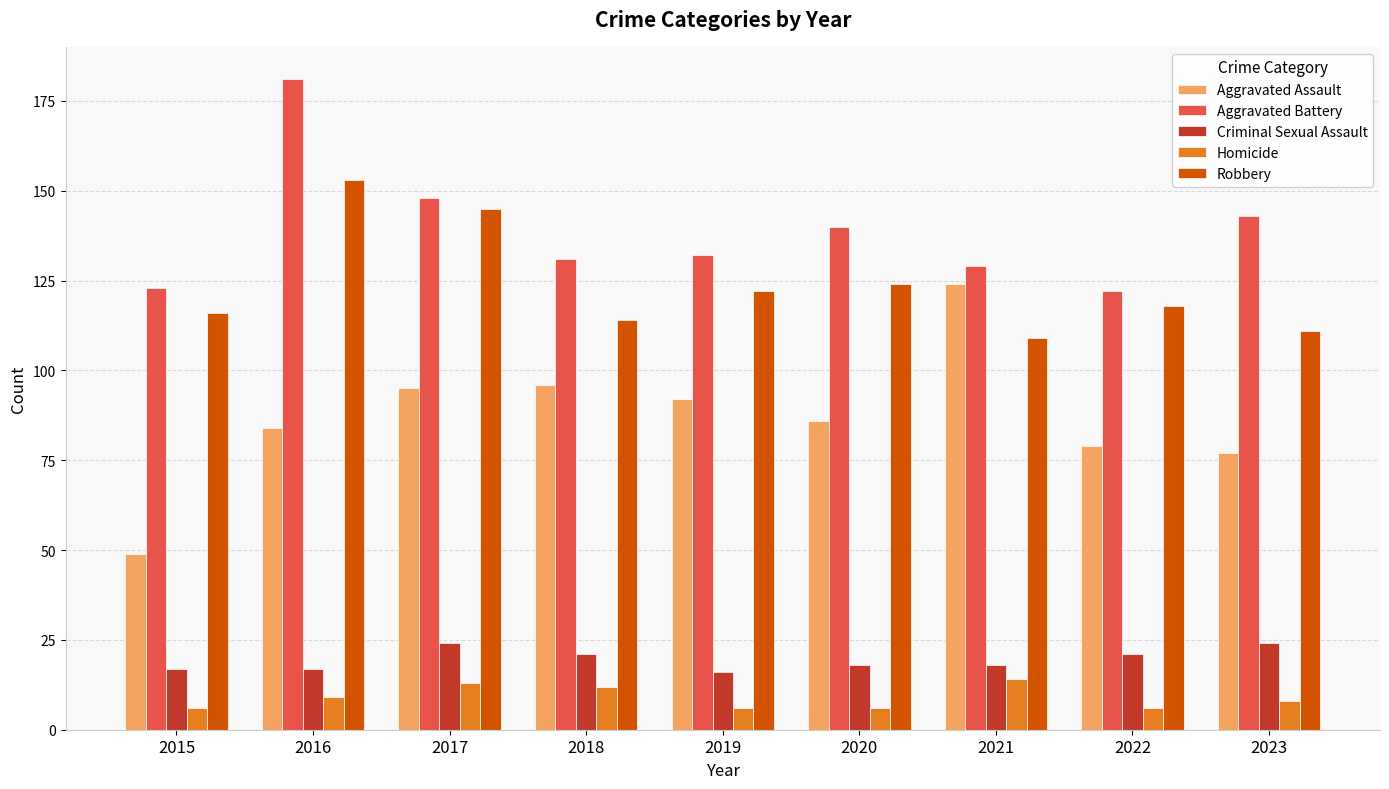

Is it true that Robbery equals 118 at 2022?

True